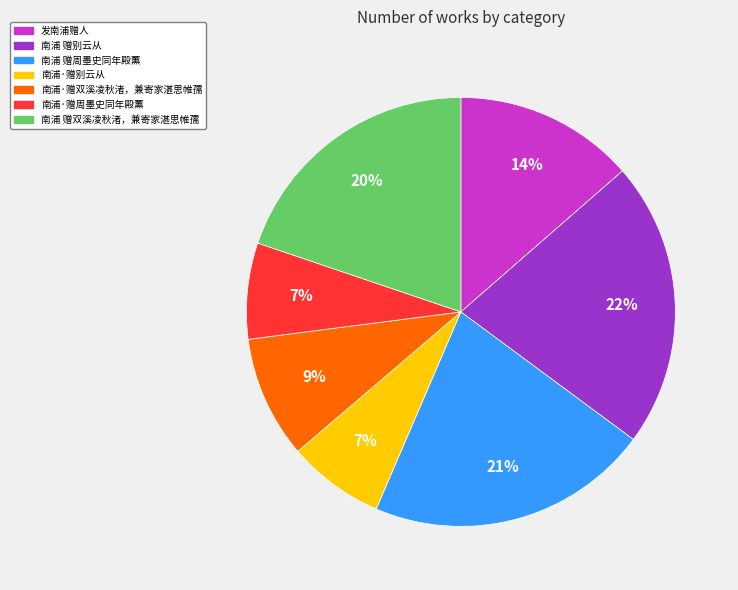

Which has a higher value, 南浦·赠别云从 or 南浦 赠别云从?

南浦 赠别云从